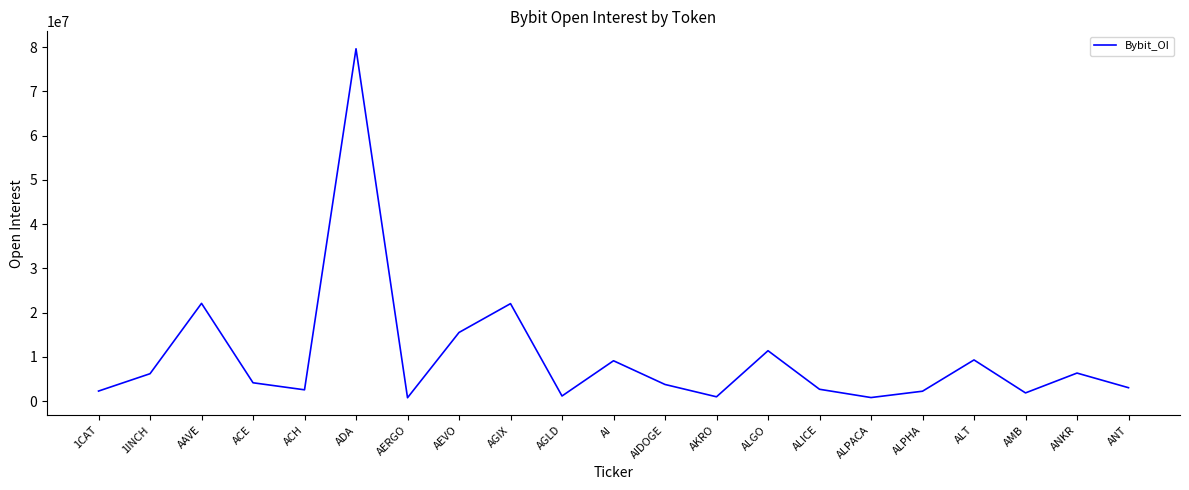

Which has a higher value, AAVE or 1CAT?

AAVE